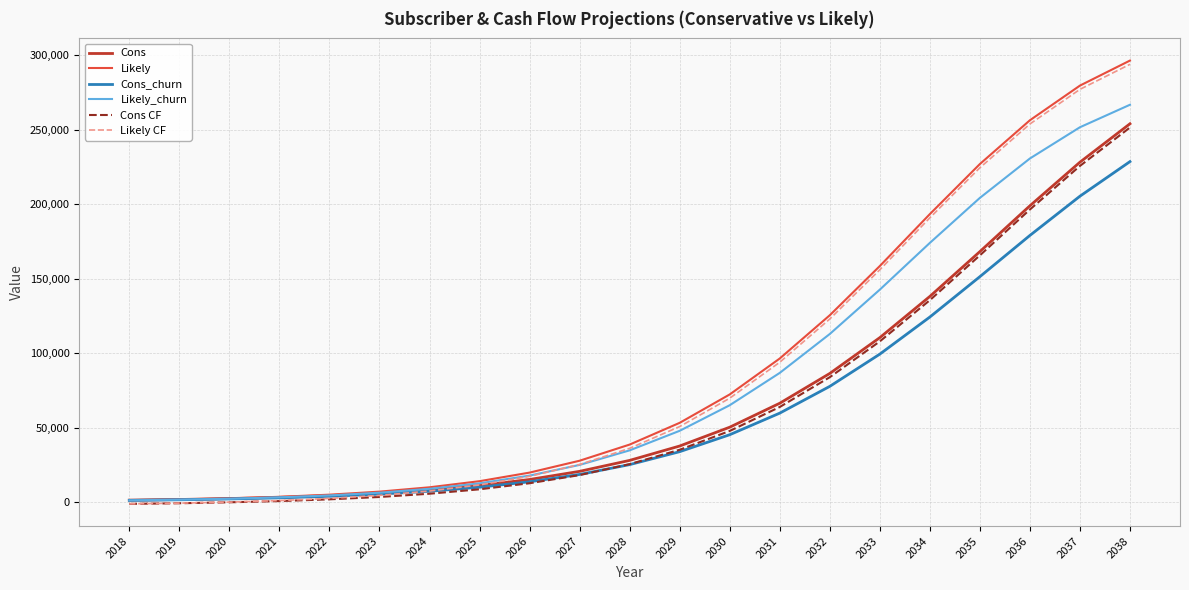

What is the difference between the highest and lowest values at 2033?

59112.0